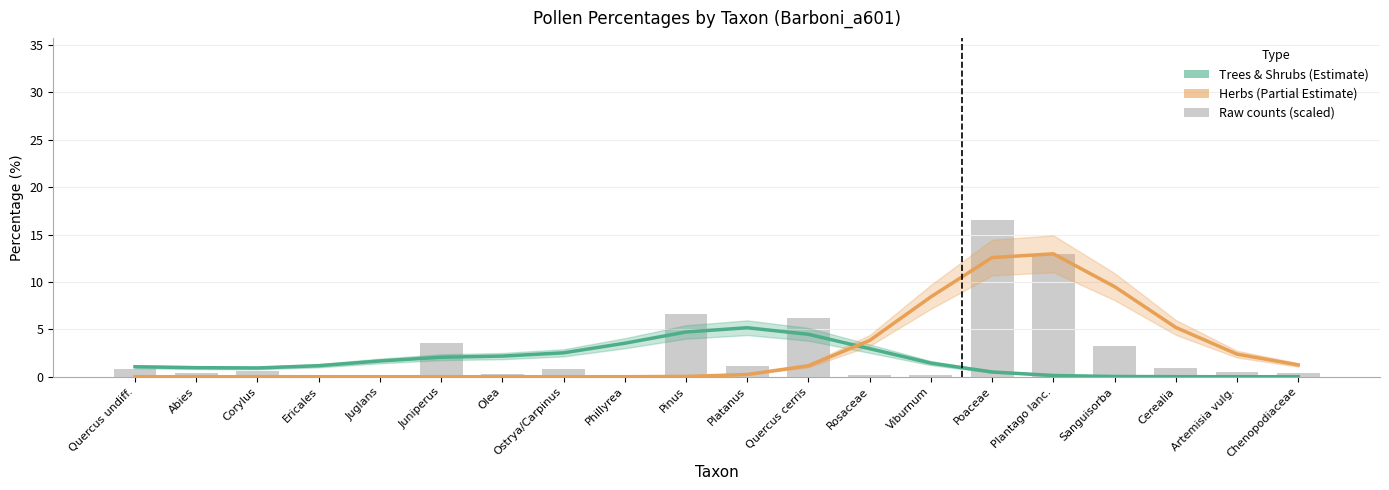

What is the value of the Trees & Shrubs (TRSH) bar at the 12th from the left?

4.5